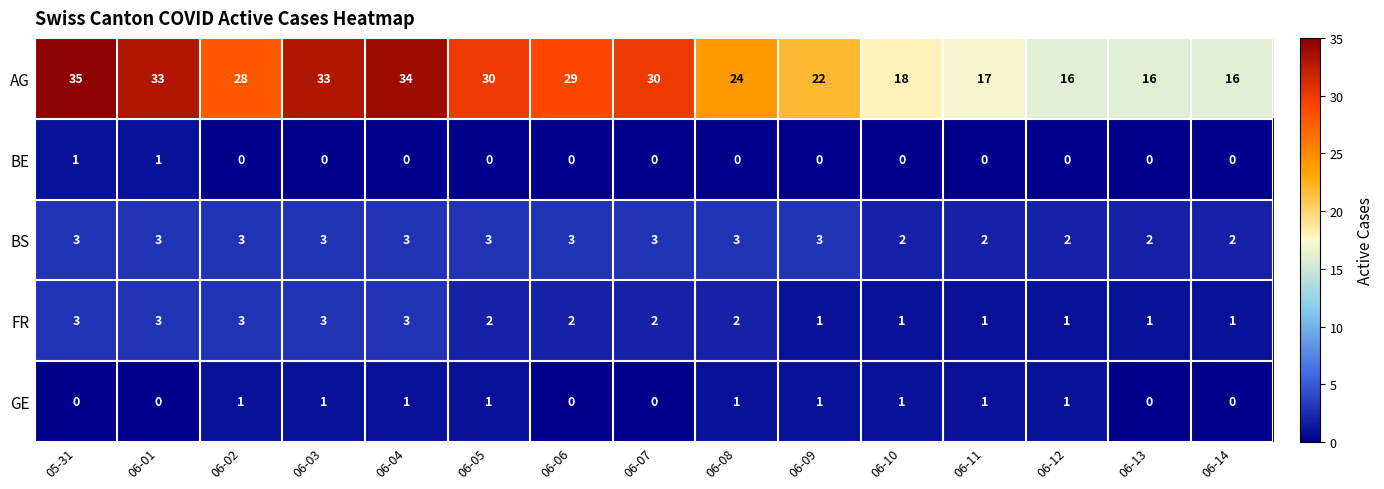

Which series has the largest range (max minus min)?

AG